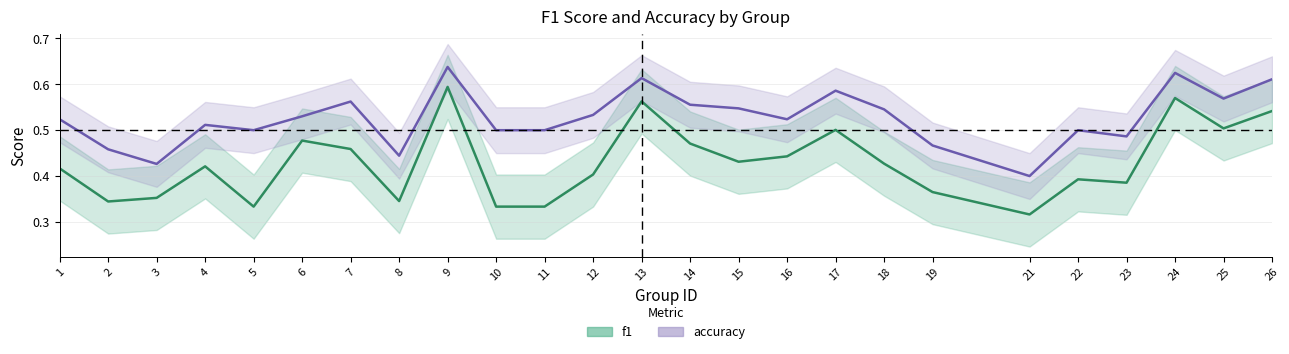

What is the difference between the maximum and minimum values in the f1 series?

0.3